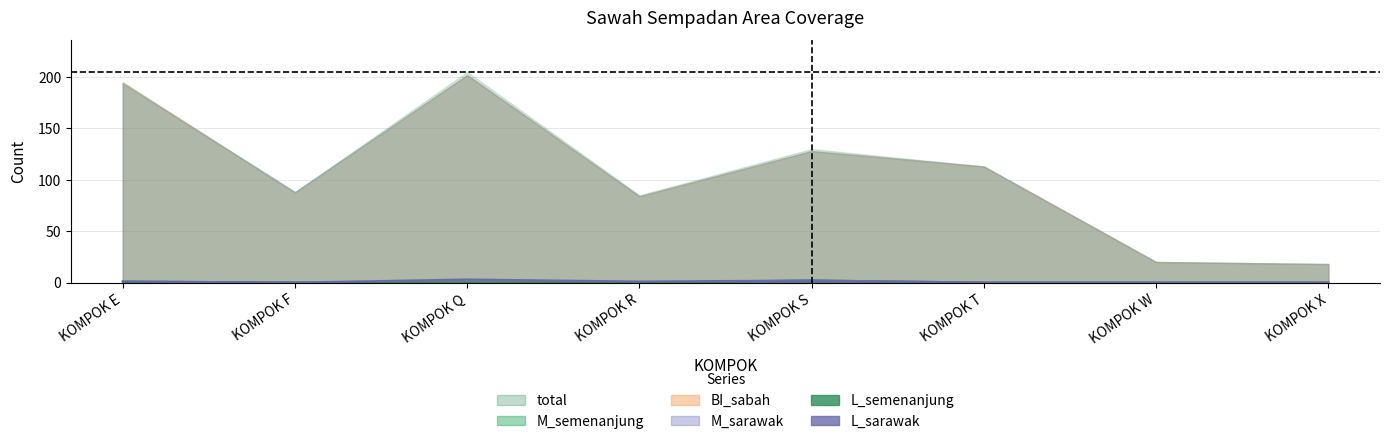

True or false: L_semenanjung and total intersect in this chart.

False